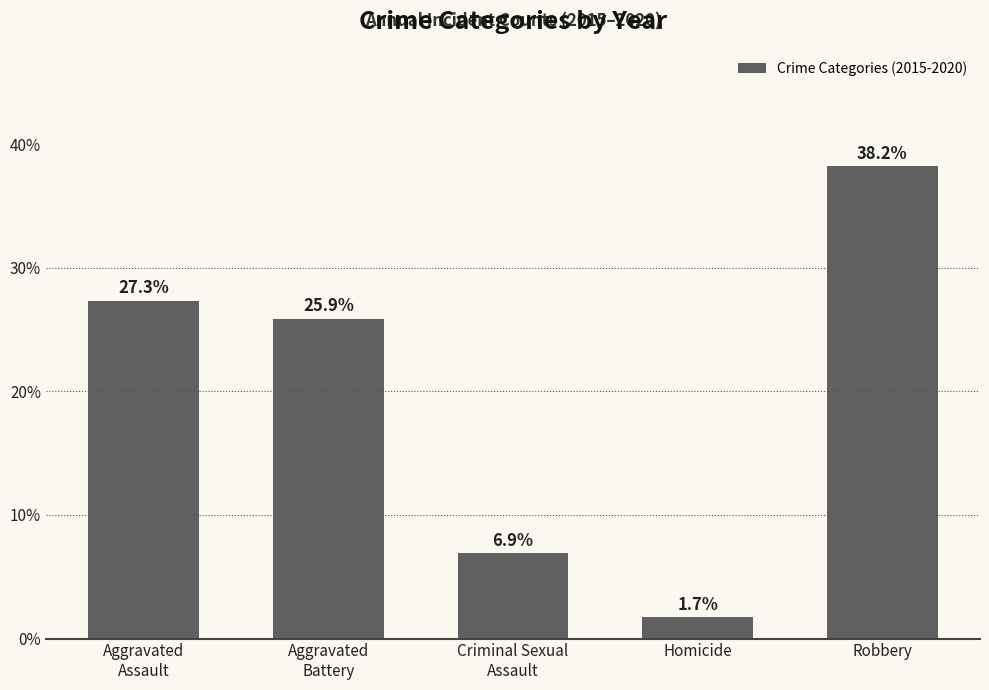

How many data points are above 25?

3